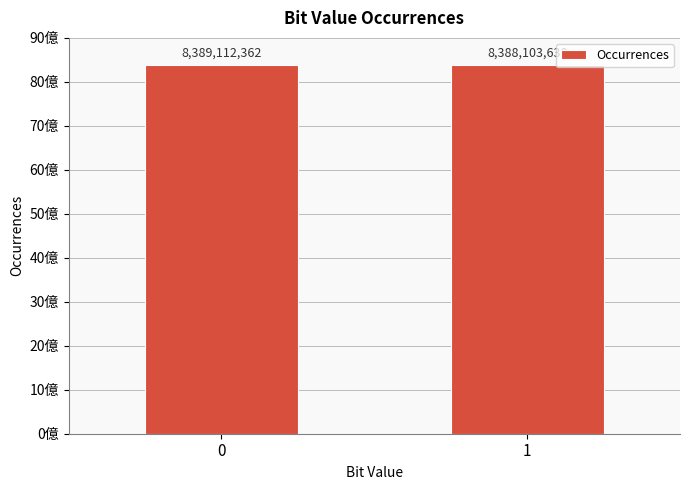

What is the maximum value shown in the chart?

8389112362